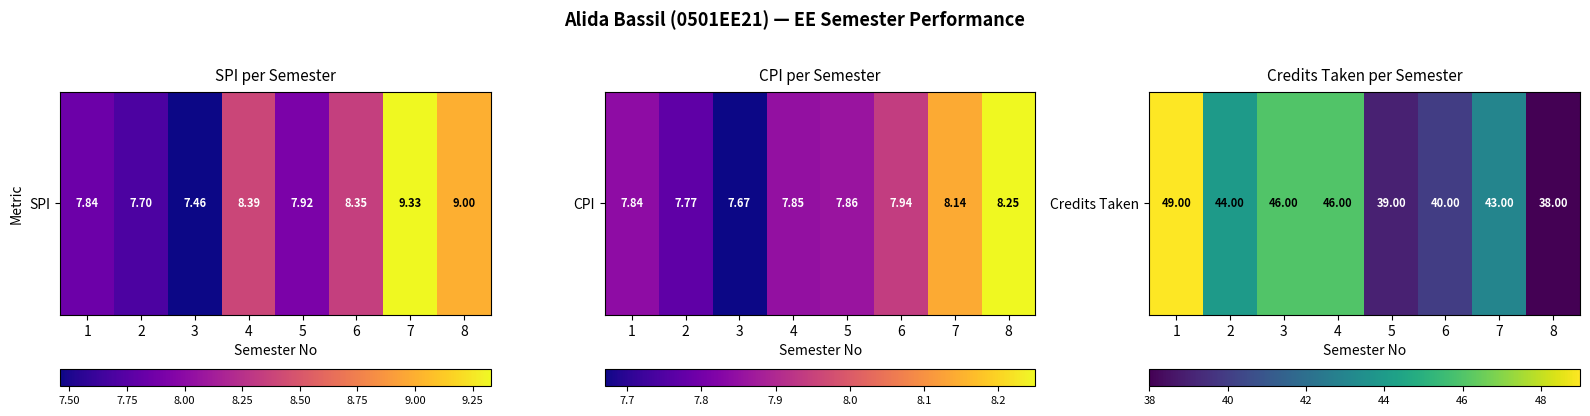

What is the average value?

43